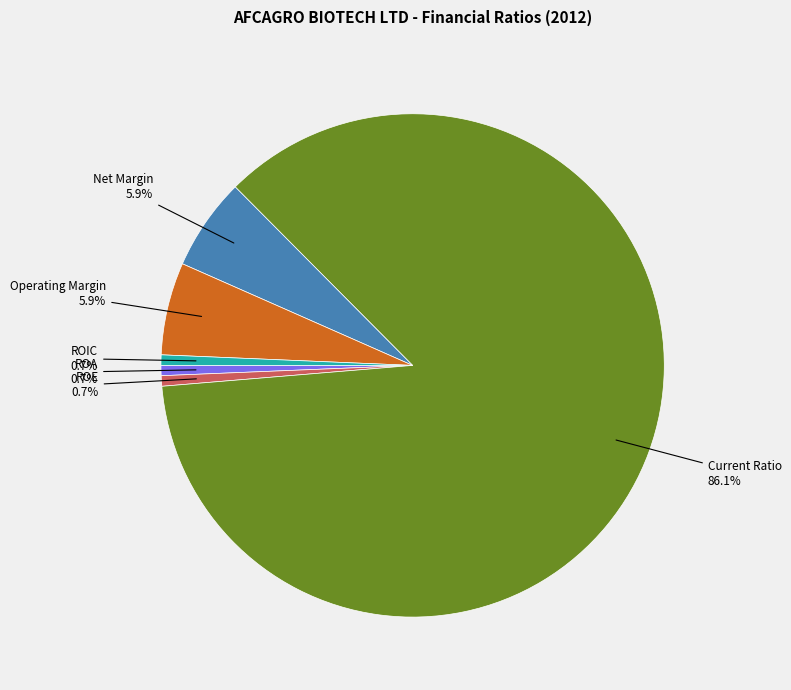

To the nearest percent, what portion does Operating Margin represent?

6%